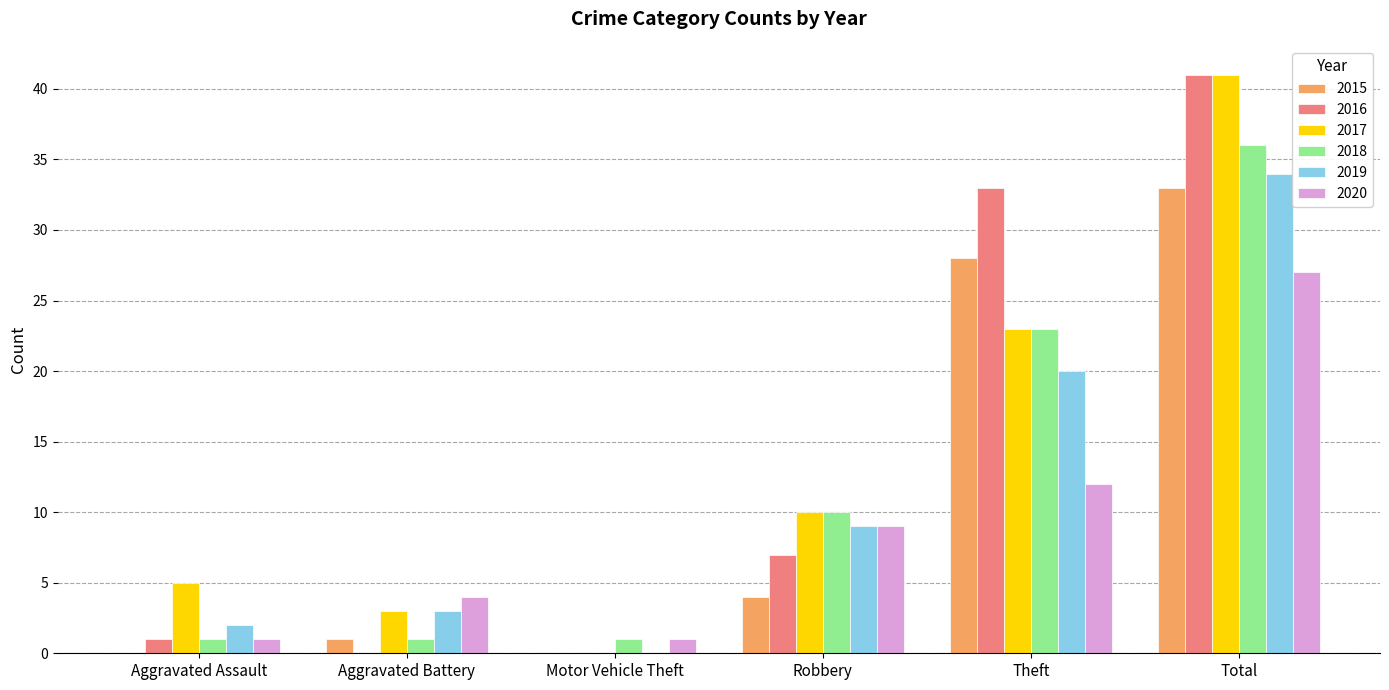

Reading left to right, extract all data points from this chart.

2015: Aggravated Assault=0	Aggravated Battery=1	Motor Vehicle Theft=0	Robbery=4	Theft=28	Total=33
2016: Aggravated Assault=1	Aggravated Battery=0	Motor Vehicle Theft=0	Robbery=7	Theft=33	Total=41
2017: Aggravated Assault=5	Aggravated Battery=3	Motor Vehicle Theft=0	Robbery=10	Theft=23	Total=41
2018: Aggravated Assault=1	Aggravated Battery=1	Motor Vehicle Theft=1	Robbery=10	Theft=23	Total=36
2019: Aggravated Assault=2	Aggravated Battery=3	Motor Vehicle Theft=0	Robbery=9	Theft=20	Total=34
2020: Aggravated Assault=1	Aggravated Battery=4	Motor Vehicle Theft=1	Robbery=9	Theft=12	Total=27